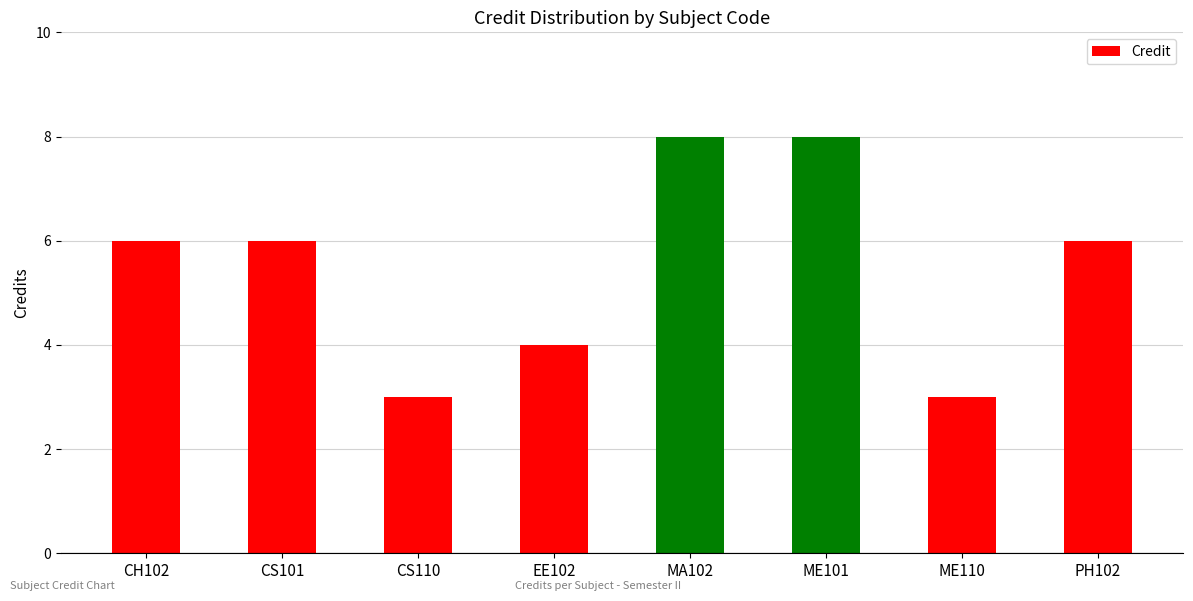

What is the greatest value displayed?

8